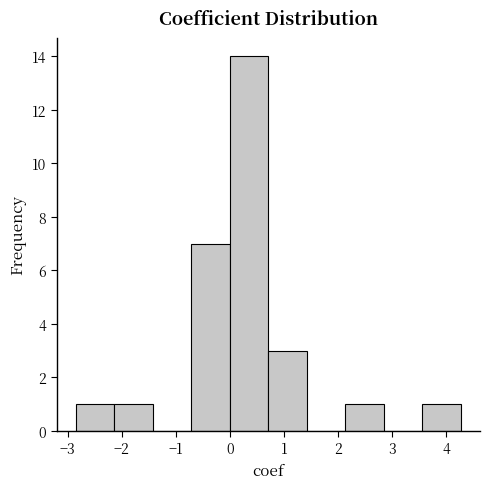

What is the height of the bar covering 3.6 to 4.3 on the x-axis? Neither the bar edges nor the heights are printed on the chart, so give them approximately, as read against the axes.

1